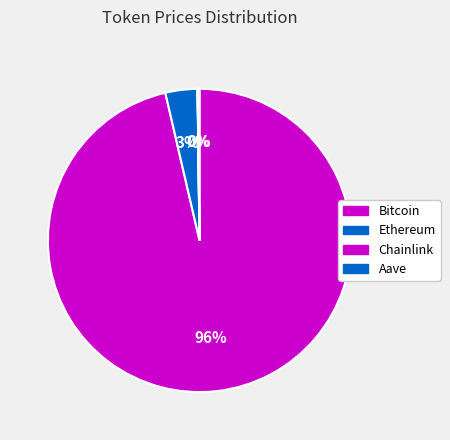

What is the majority slice?

Bitcoin